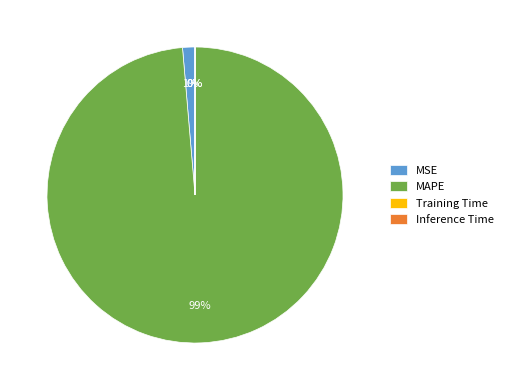

Which slice is the largest?

MAPE